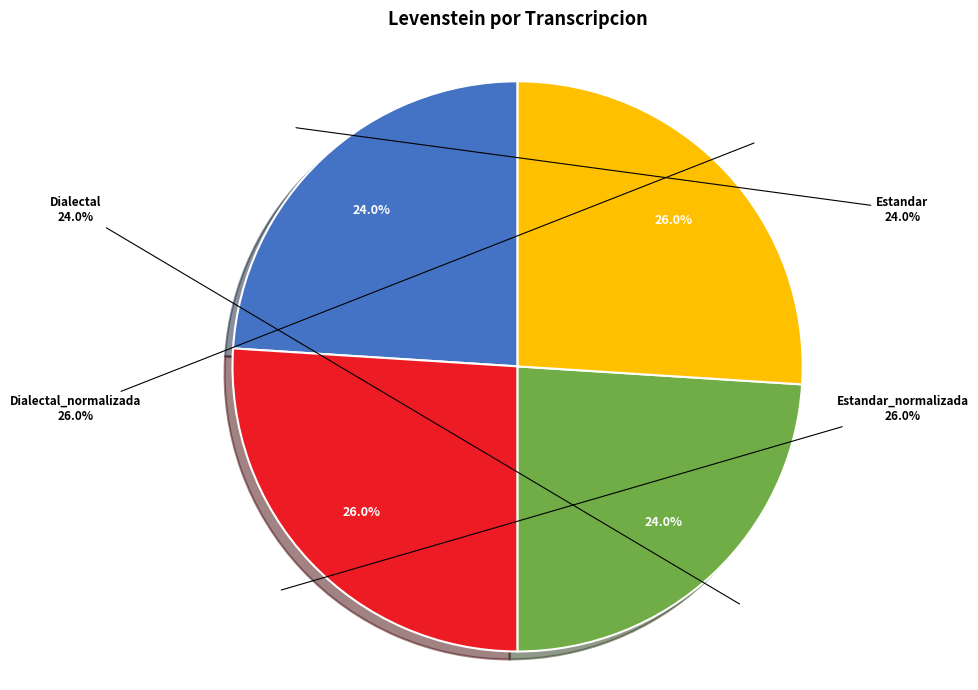

True or false: Dialectal accounts for 24% of the total.

True